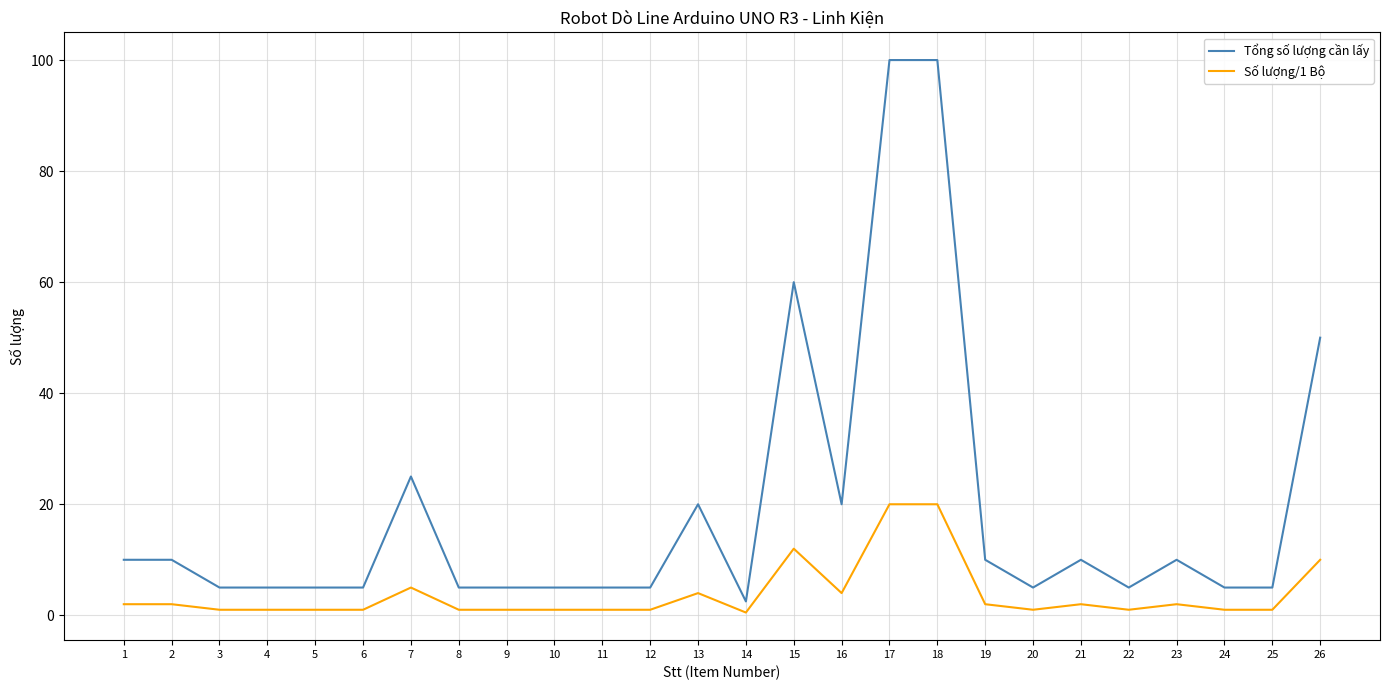

List the series in order of their peak value, lowest first.

Số lượng/1 Bộ, Tổng số lượng cần lấy